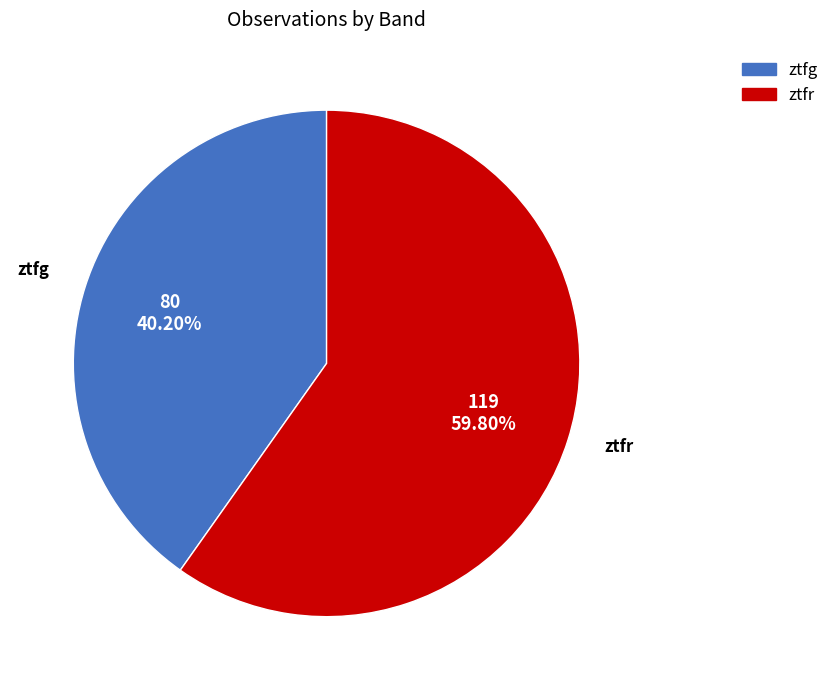

To the nearest percent, what is the difference between the ztfr and ztfg slice percentages?

20%